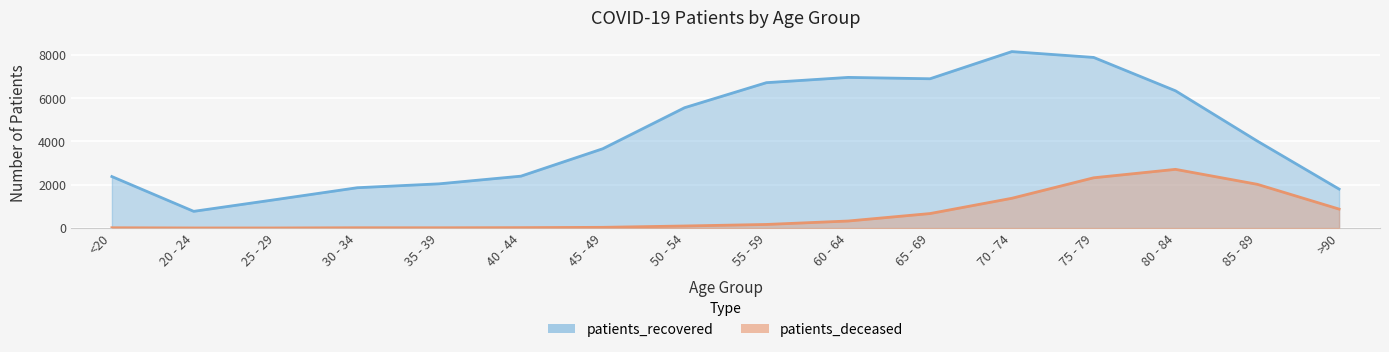

What is the greatest value displayed?

8156